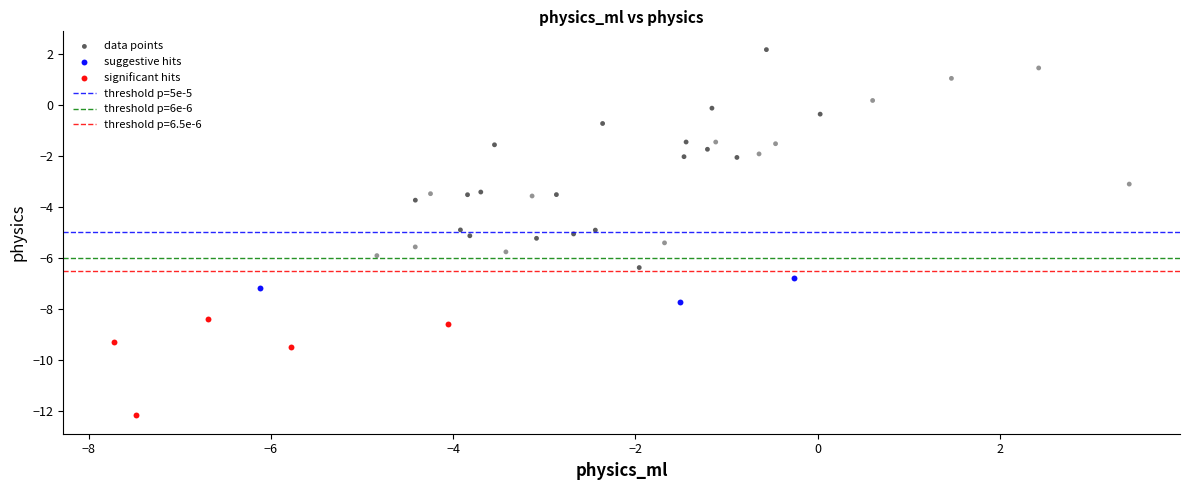

Which series contains the highest Y value?

data points